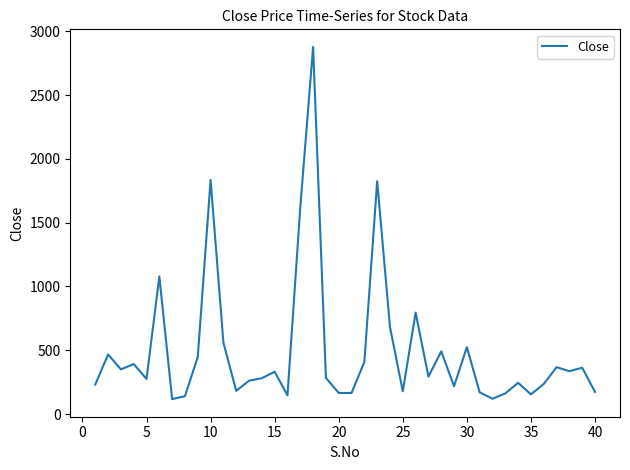

What is the smallest value displayed?

117